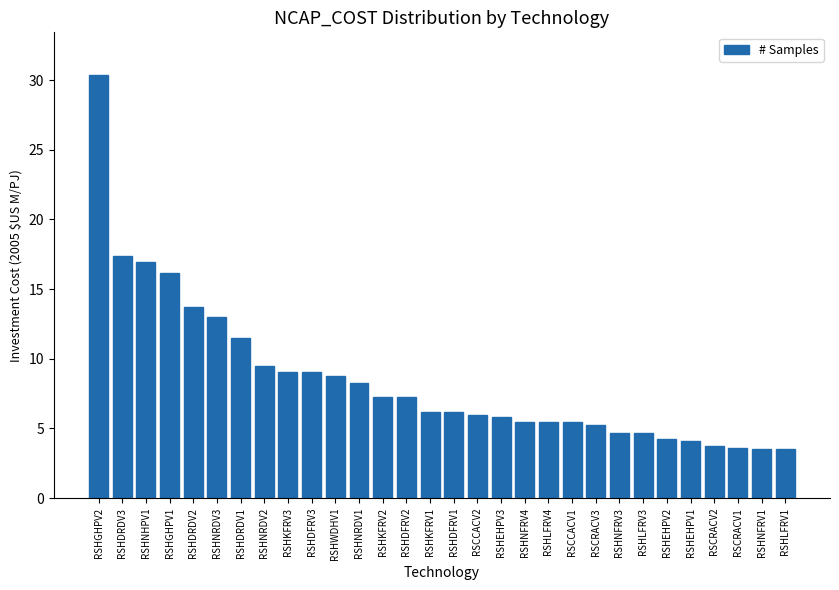

Count the number of categories in the chart.

30